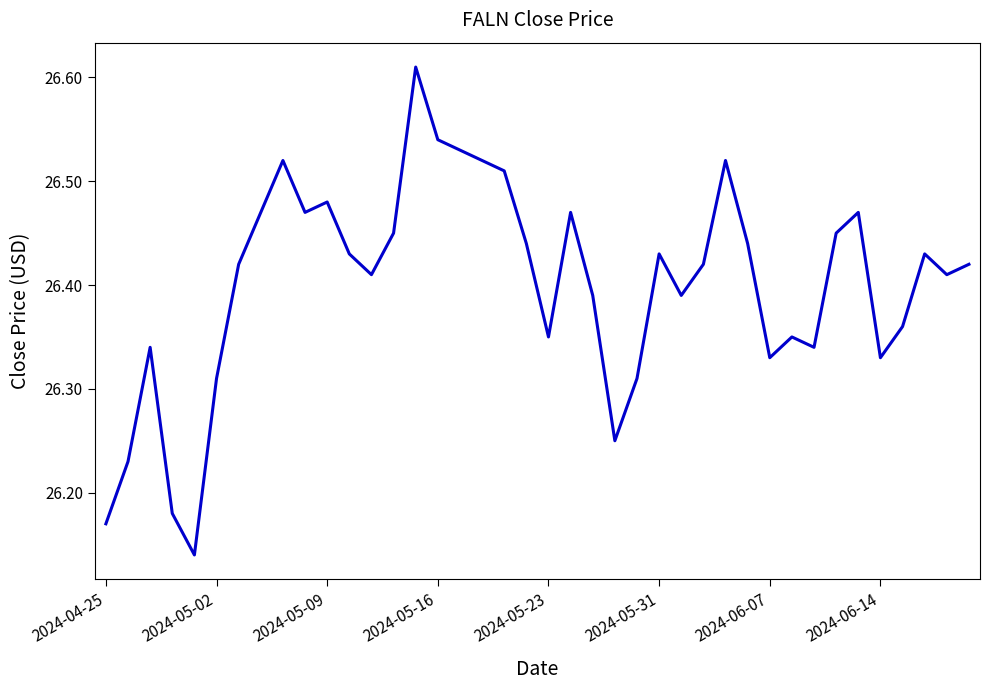

How many lines are shown in the chart?

1